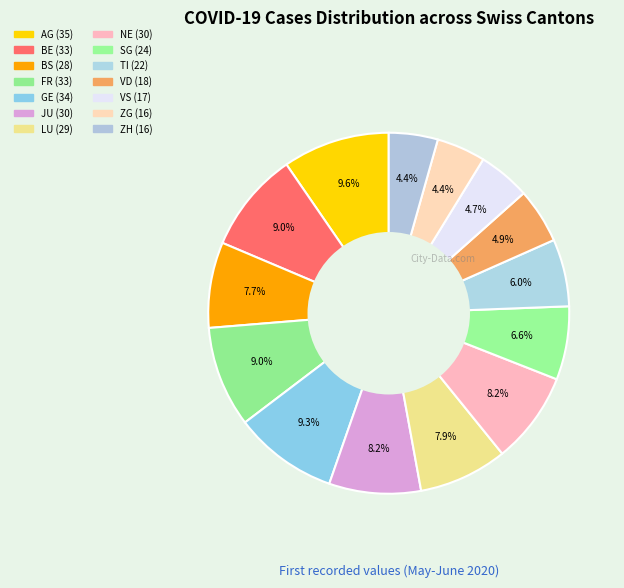

How many segments does this pie chart have?

14